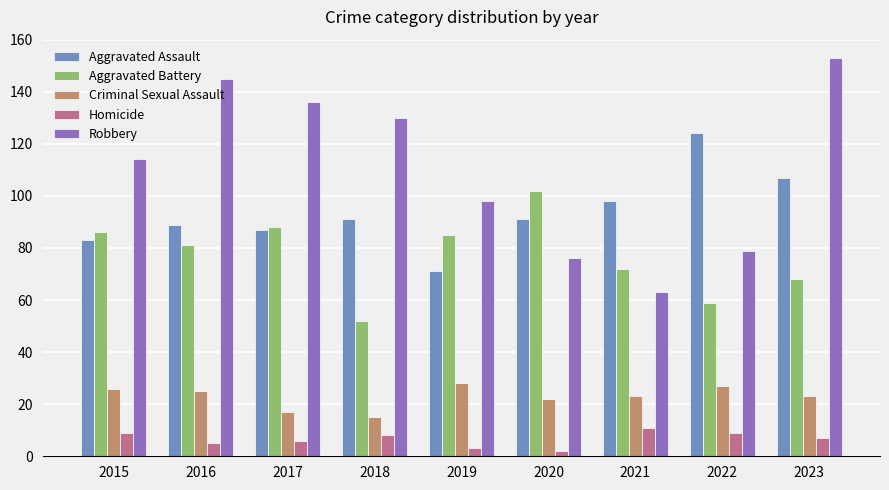

What is the minimum value shown in the chart?

2